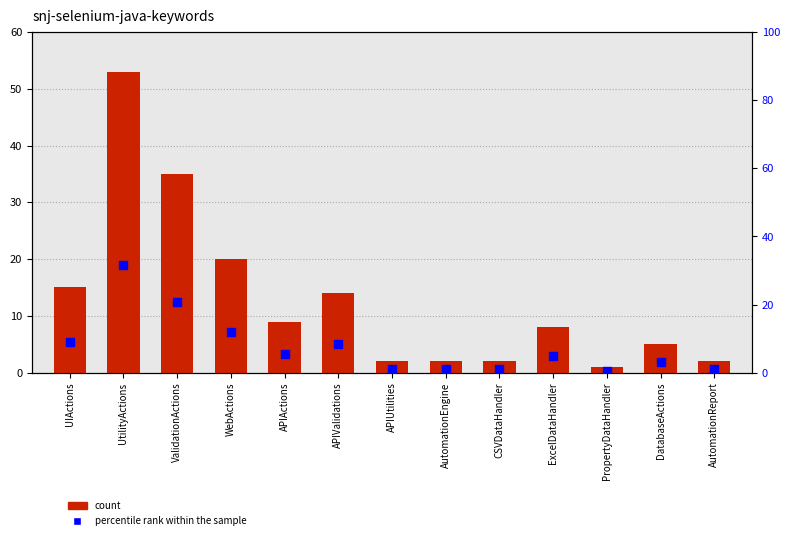

Which series reaches the maximum Y coordinate?

count